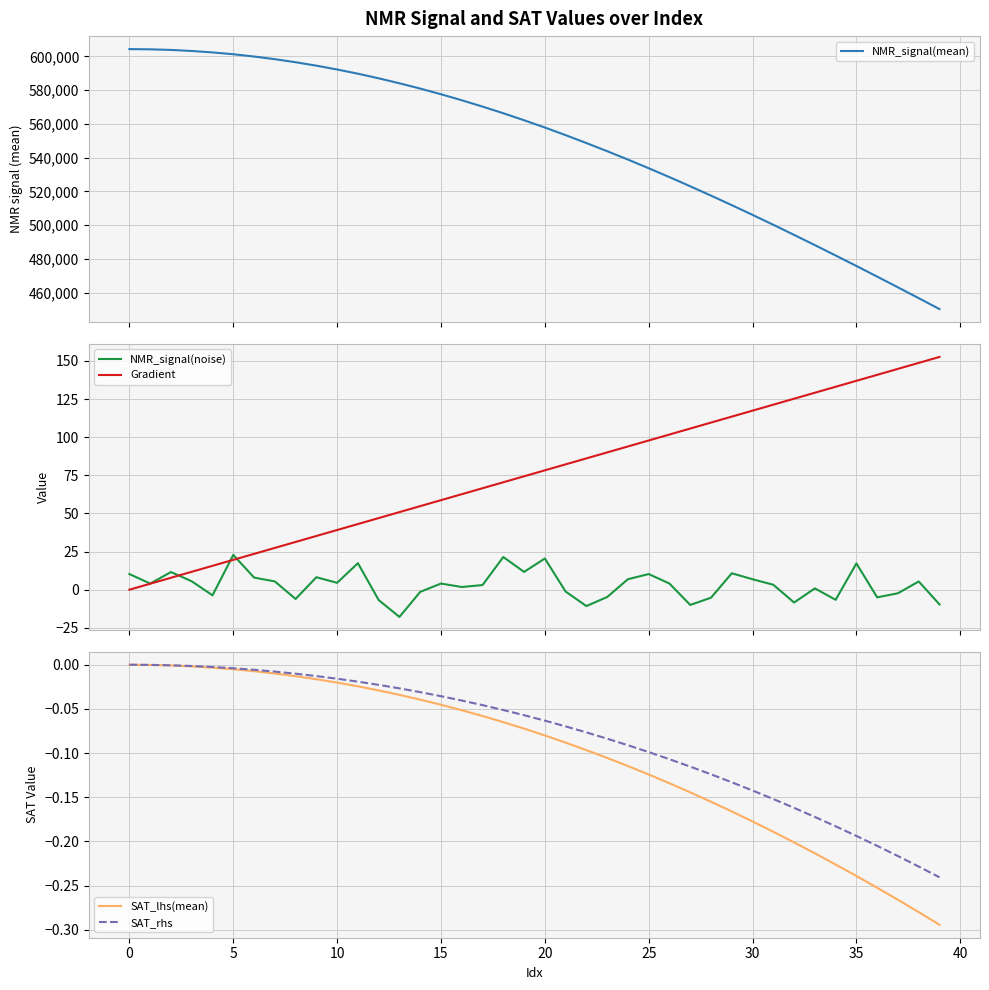

How many lines are shown in the chart?

5